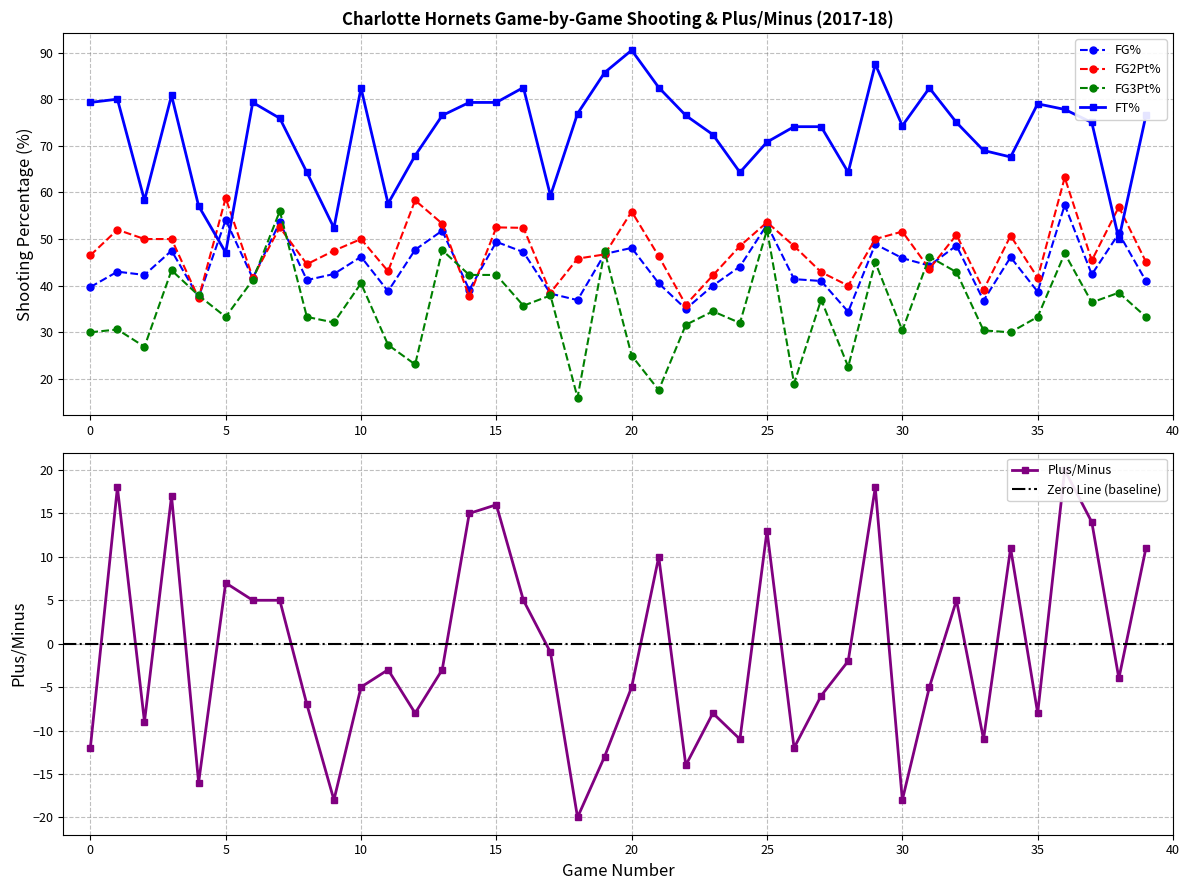

The value of FT% at 15 is 27.4. True or false?

False